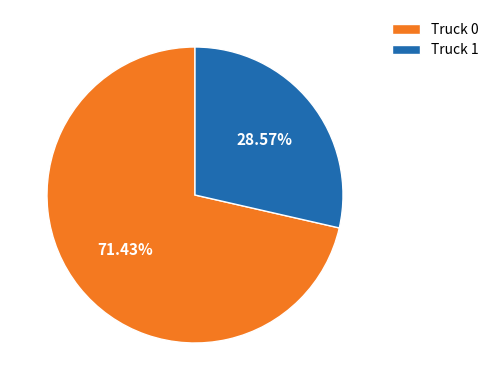

Is Truck 1 the majority of the pie?

No